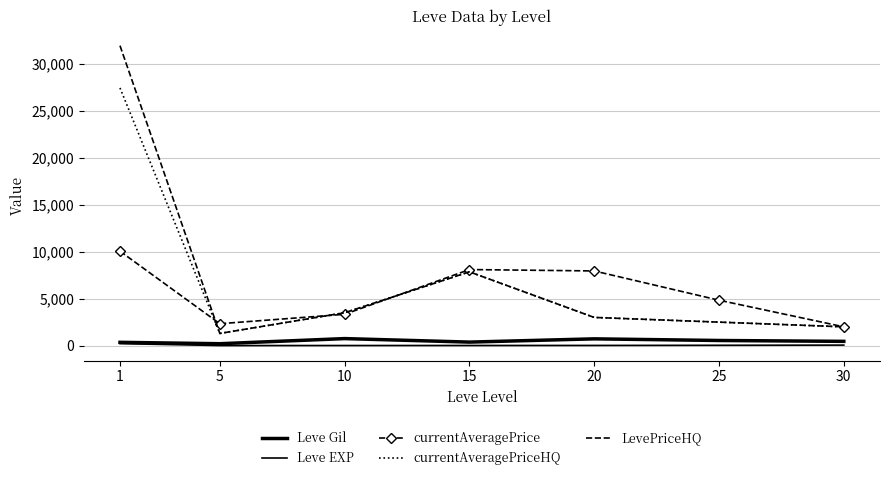

What is the value of the currentAveragePriceHQ point at the 7th from the left?

1999.6